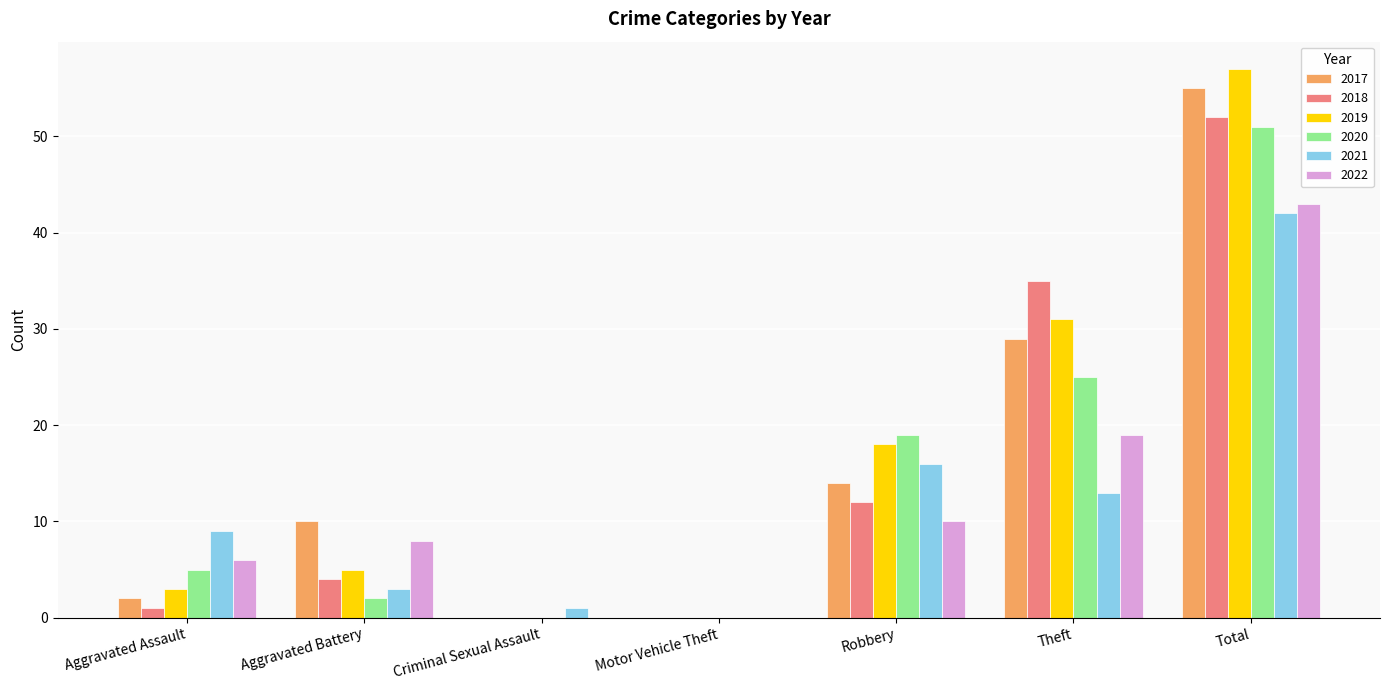

At which label is 2018 closest to 26?

Theft